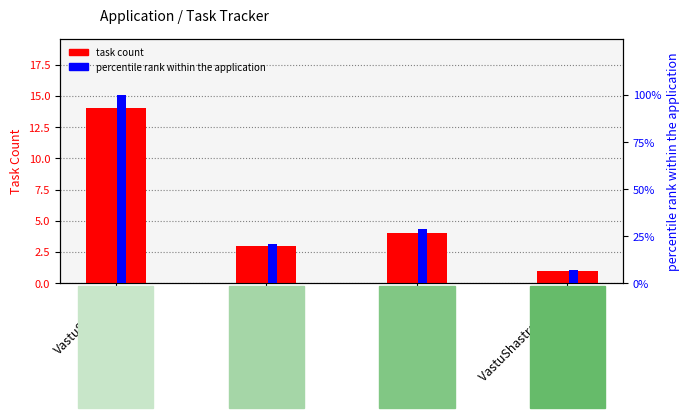

What is the label of the 4th bar from the right?

VastuShastra